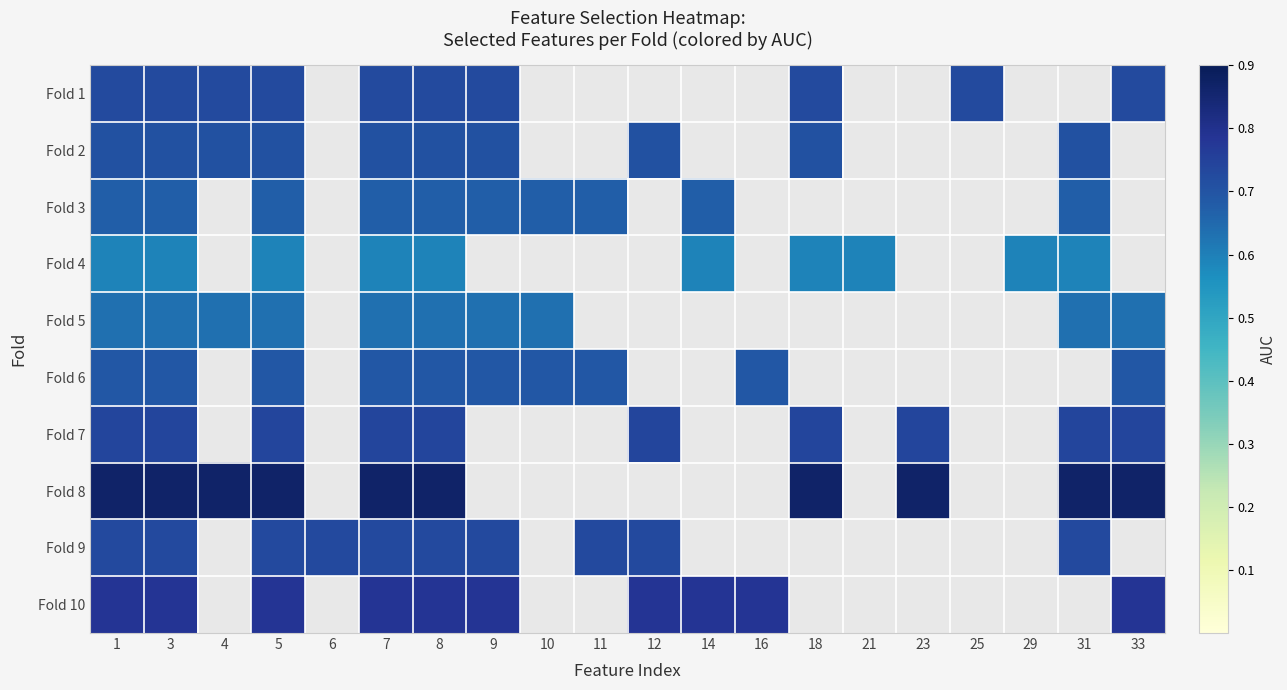

Which series has the largest total across all categories?

Fold 8